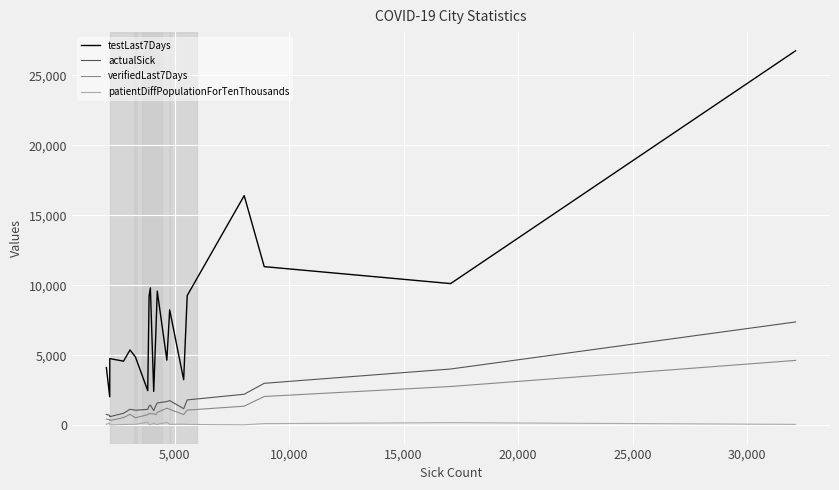

Which series has the largest total across all categories?

testLast7Days